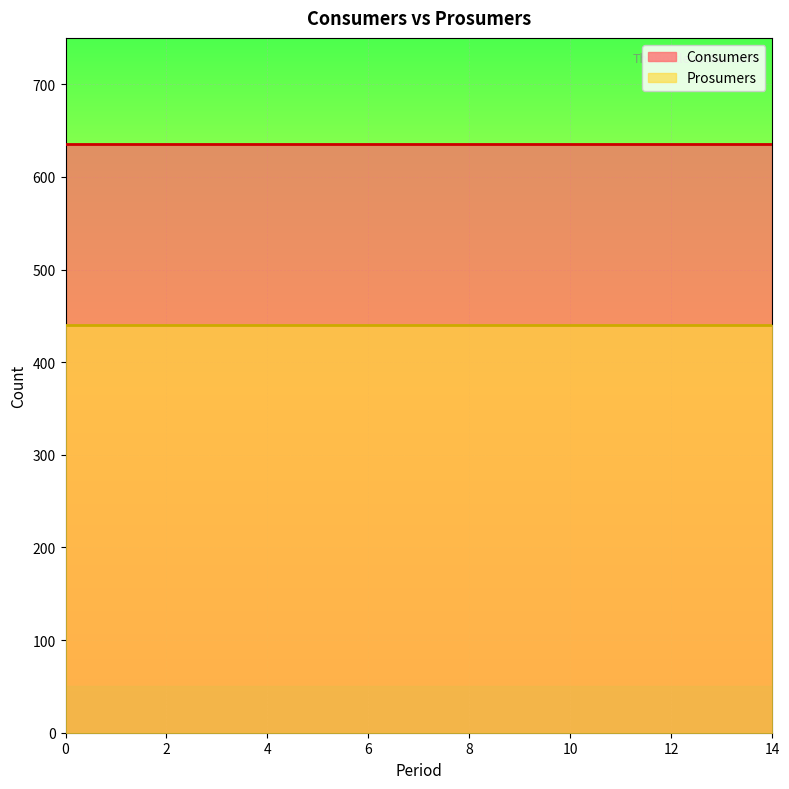

What is the sum of all Prosumers values?

6600